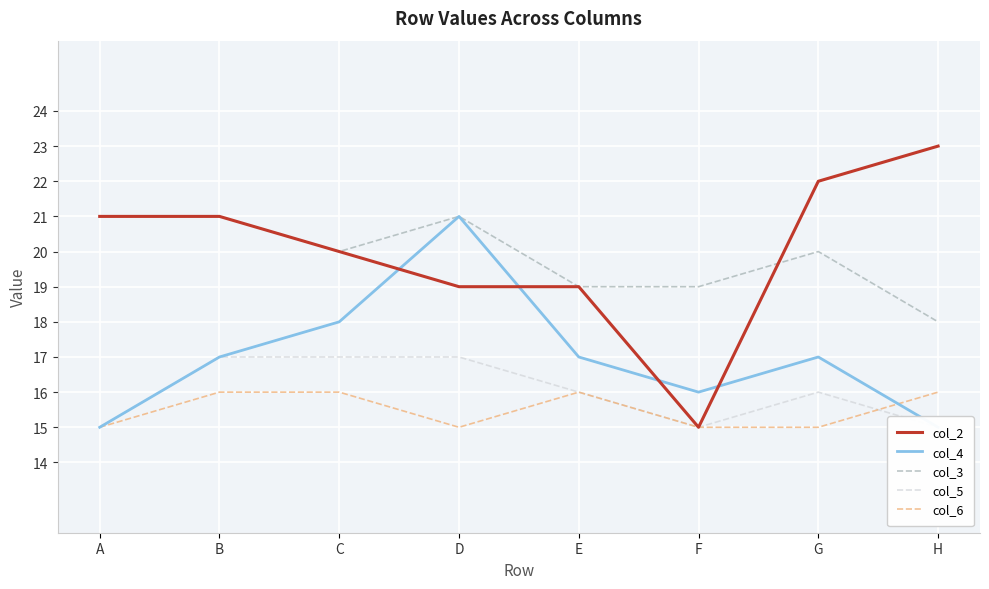

True or false: col_6 and col_3 cross at least once.

False